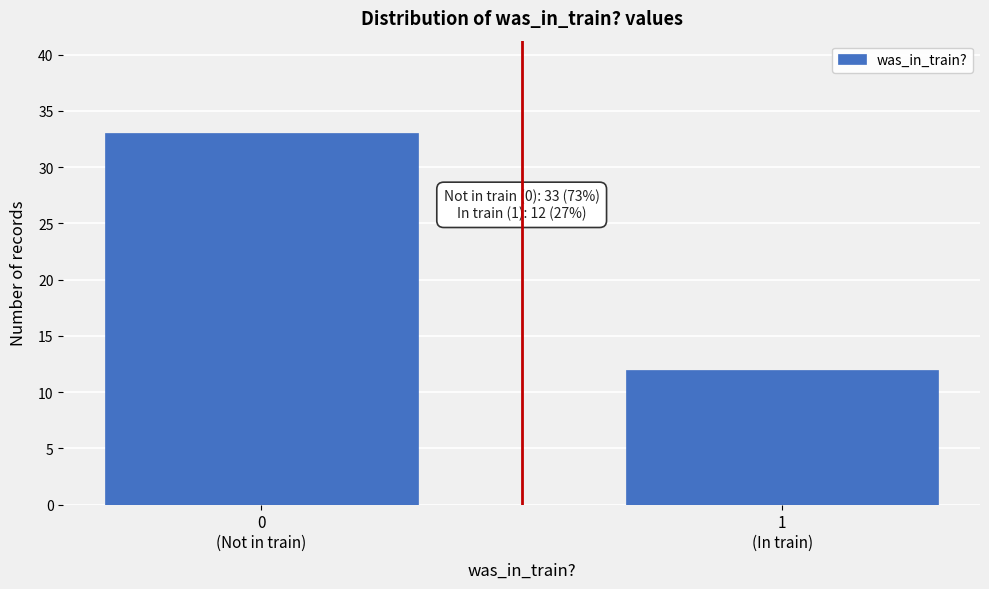

Reading right to left, what are all the values shown in this chart?

12	33